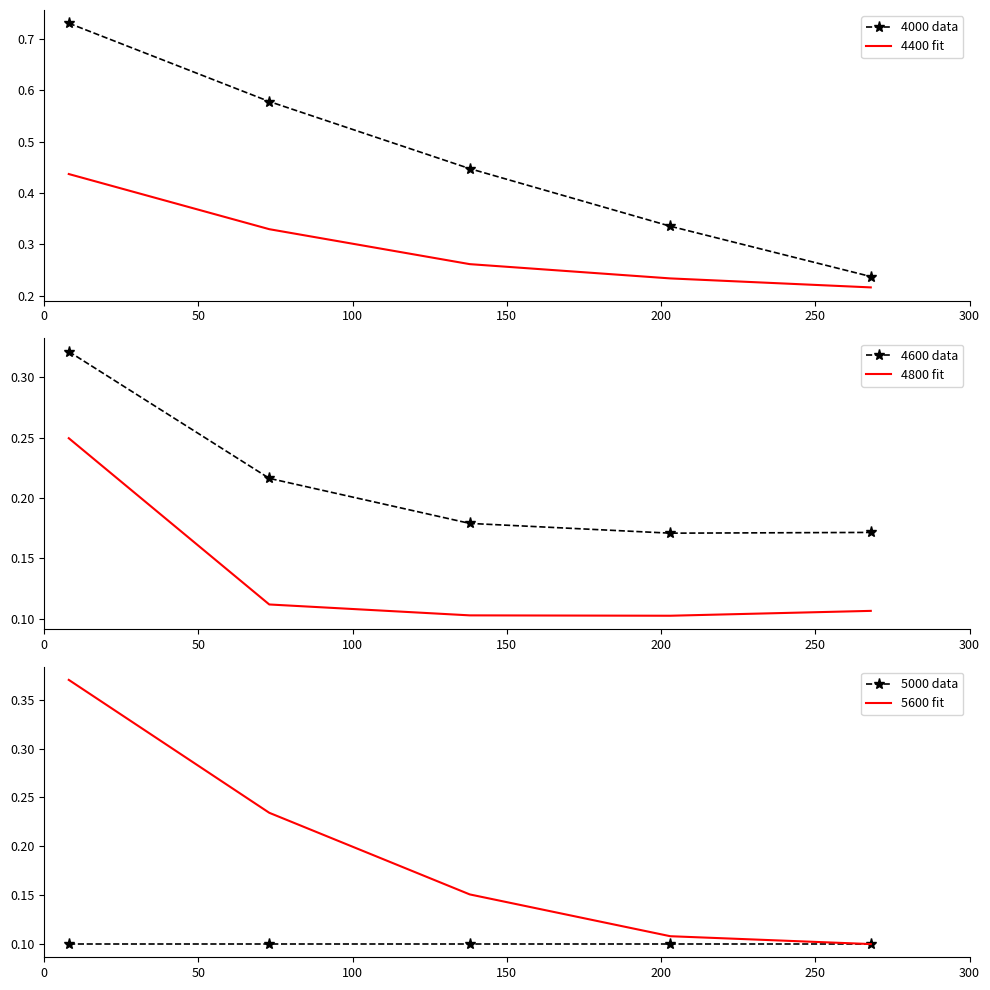

Which series has the largest range (max minus min)?

4000 data